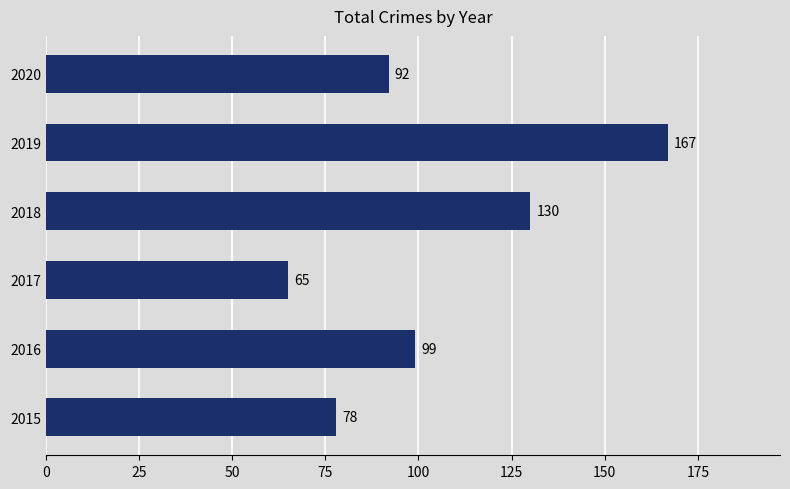

How many values are between 78 and 130?

4